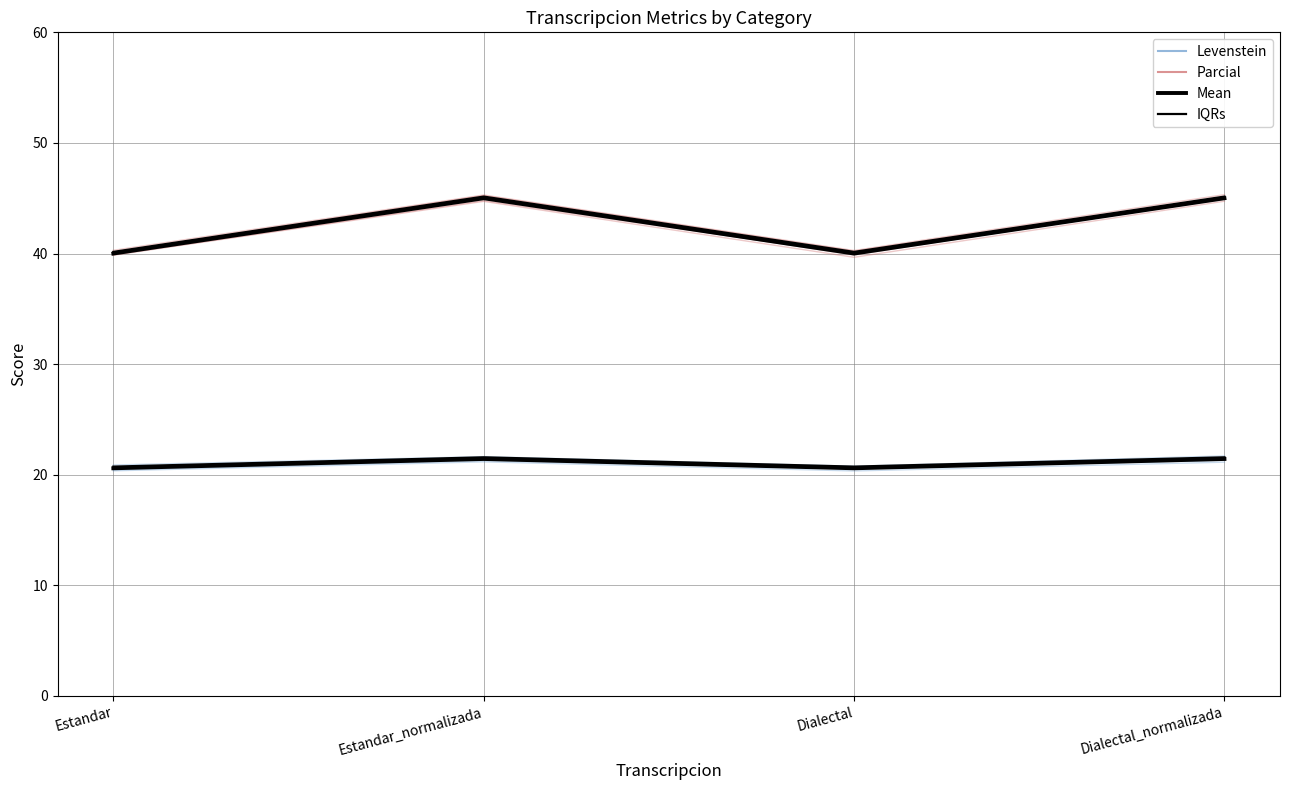

Which category has the lowest value in the Parcial series?

Estandar